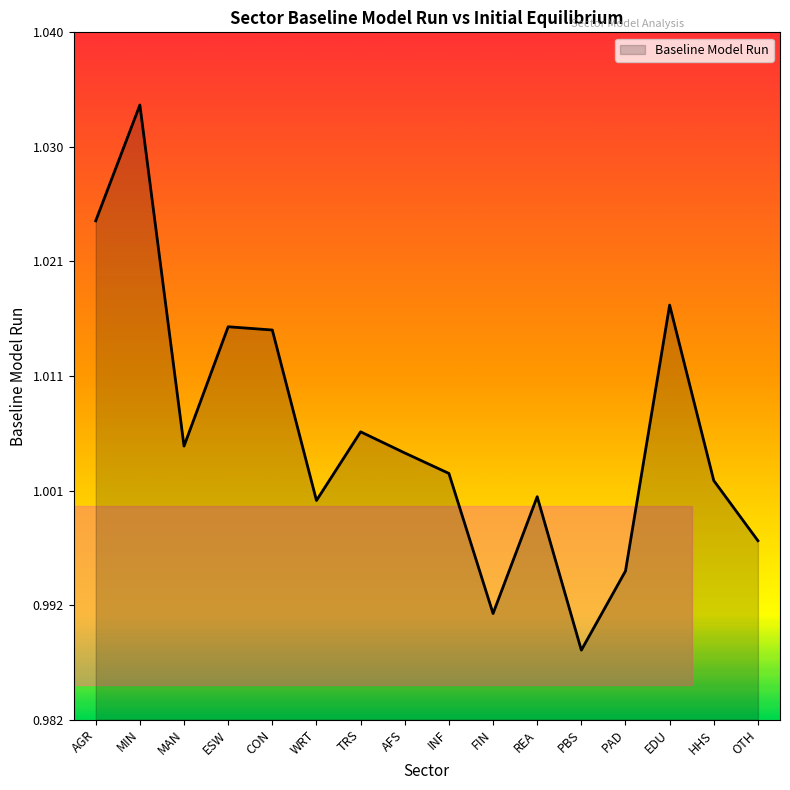

How many values exceed 1?

12